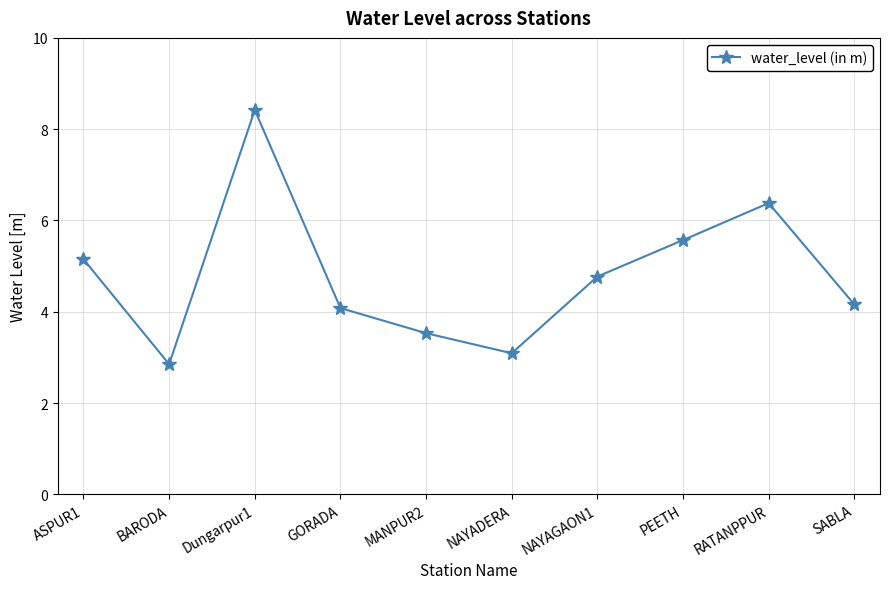

Between NAYADERA and GORADA, which is larger?

GORADA